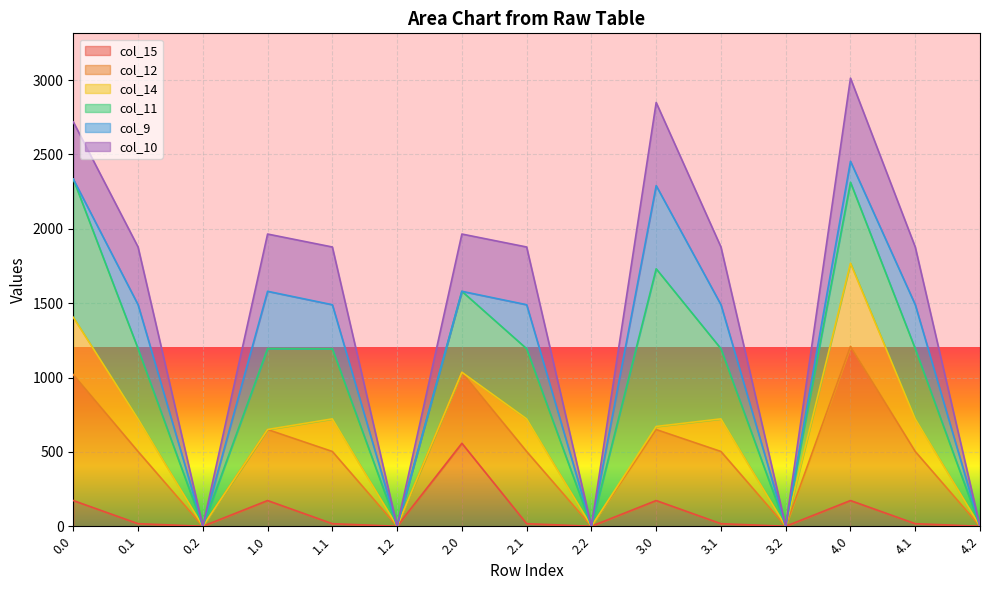

What is the maximum value for col_10?

3012.8